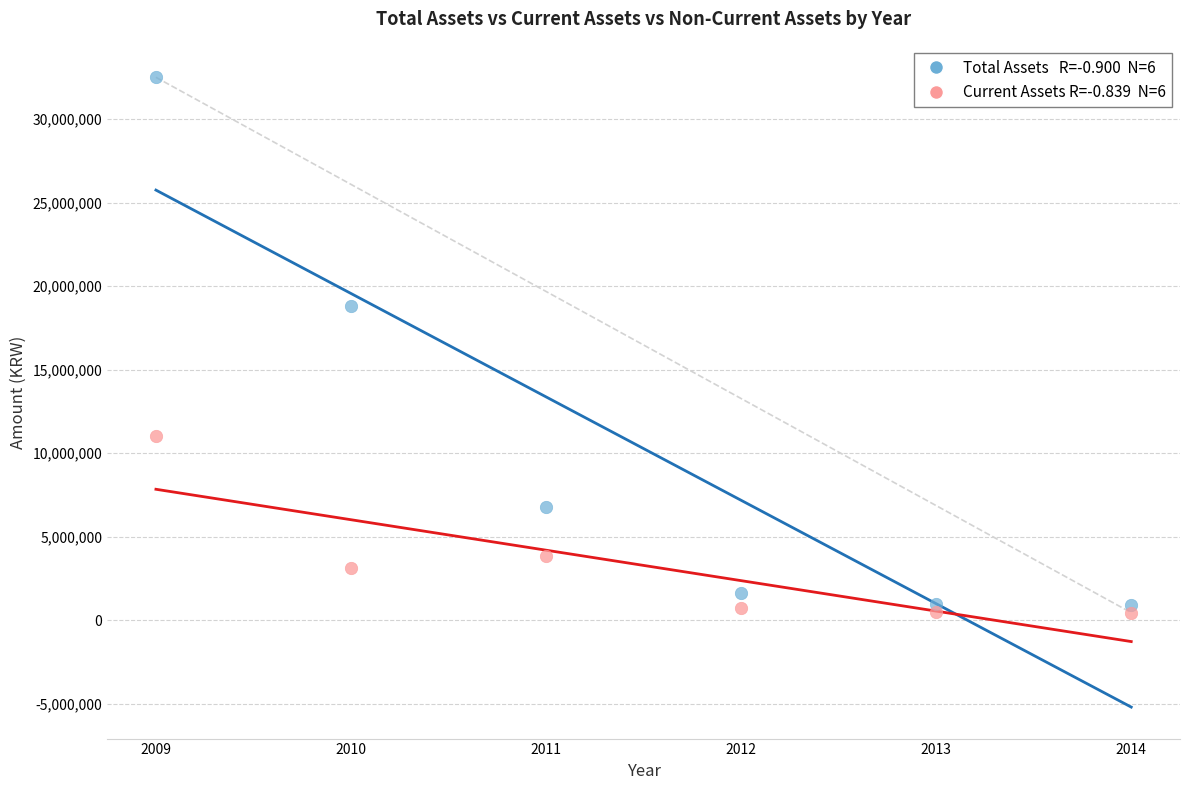

Across all series, what Y value is closest to 16475754?

18826397